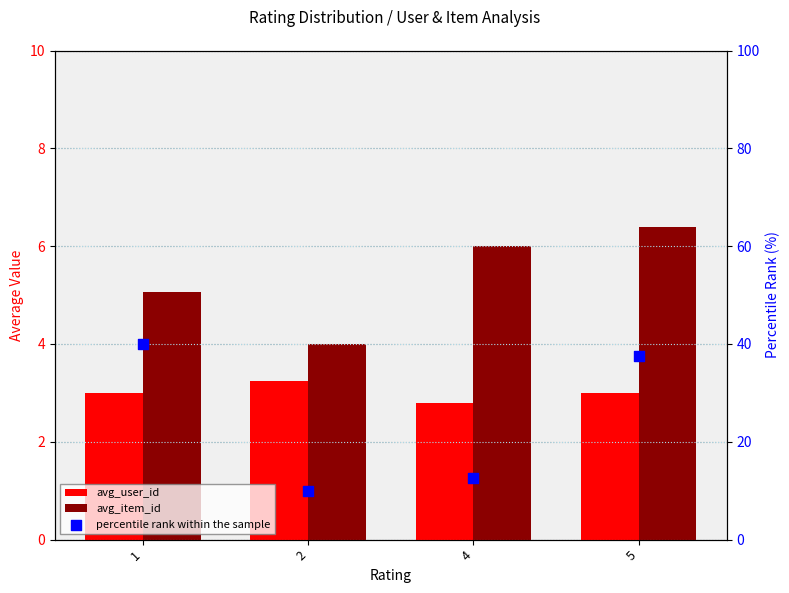

Which series has the largest total across all categories?

percentile rank within the sample